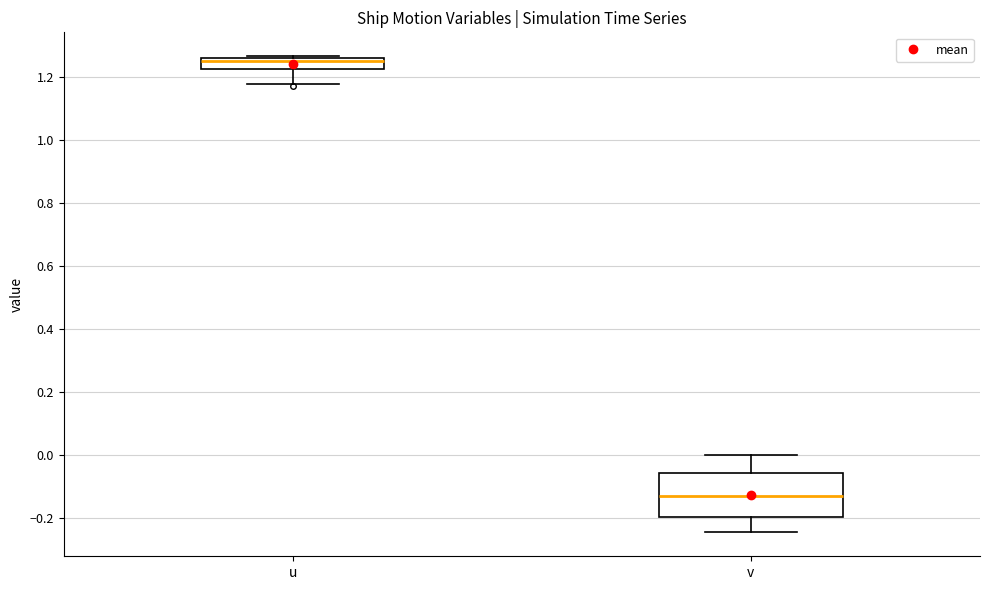

Which box is the tallest, from its lower edge to its upper edge?

v